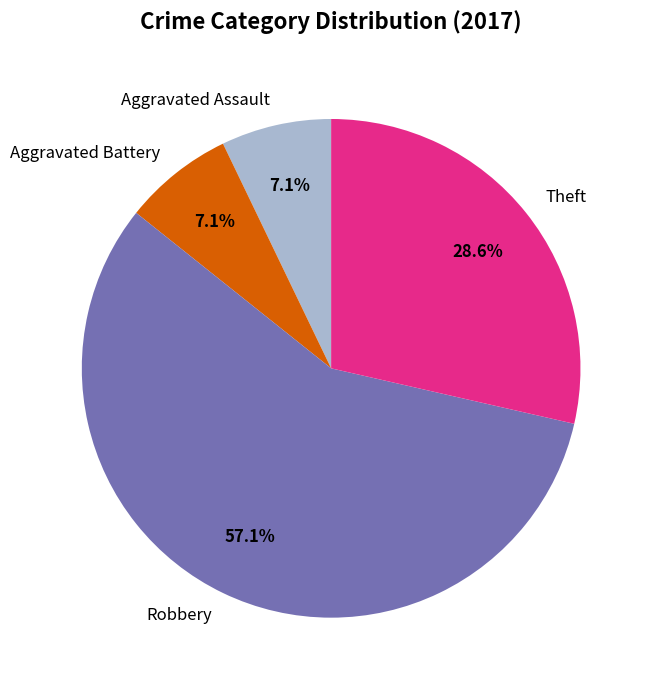

Which slice is the largest?

Robbery